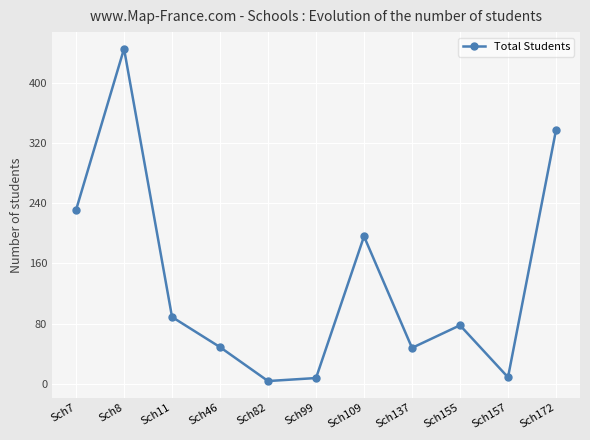

What is the greatest value displayed?

445